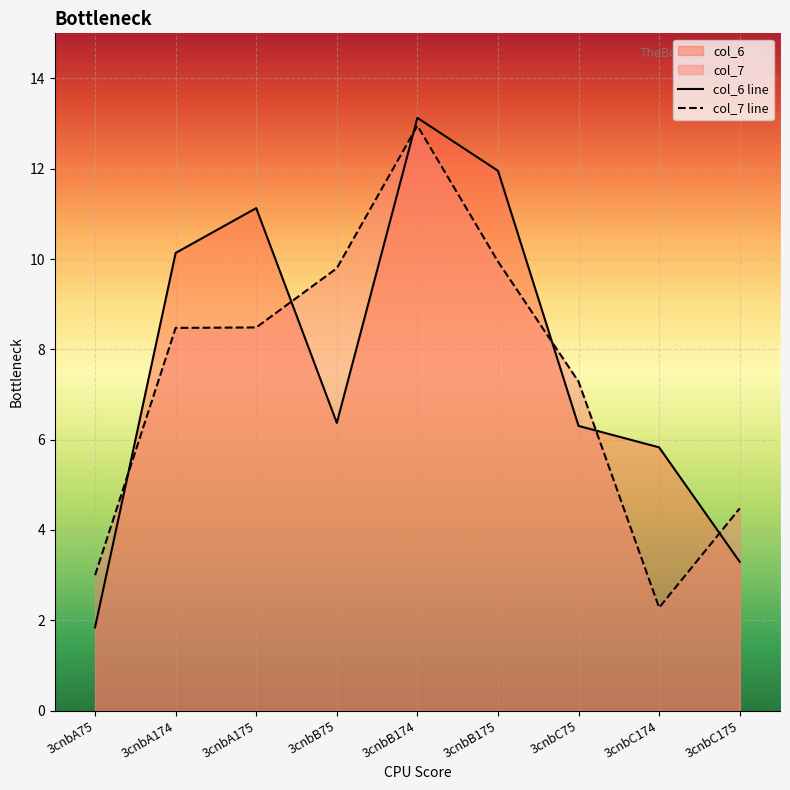

The value of col_7 at 3cnbC175 is 7.9. True or false?

False